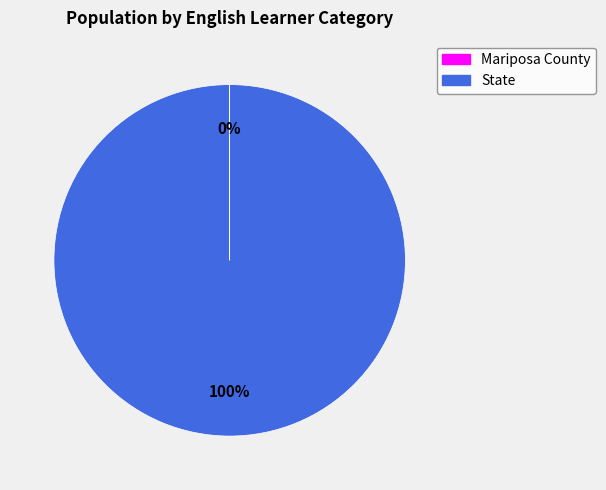

Does State represent more than half of the total?

Yes